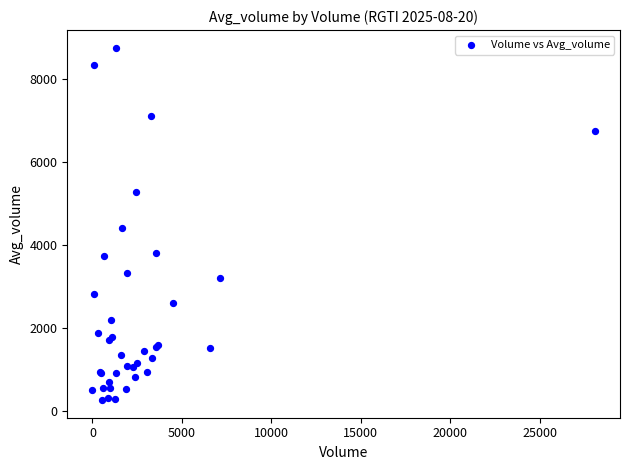

What Y value in the scatter plot is closest to 4498?

4392.0